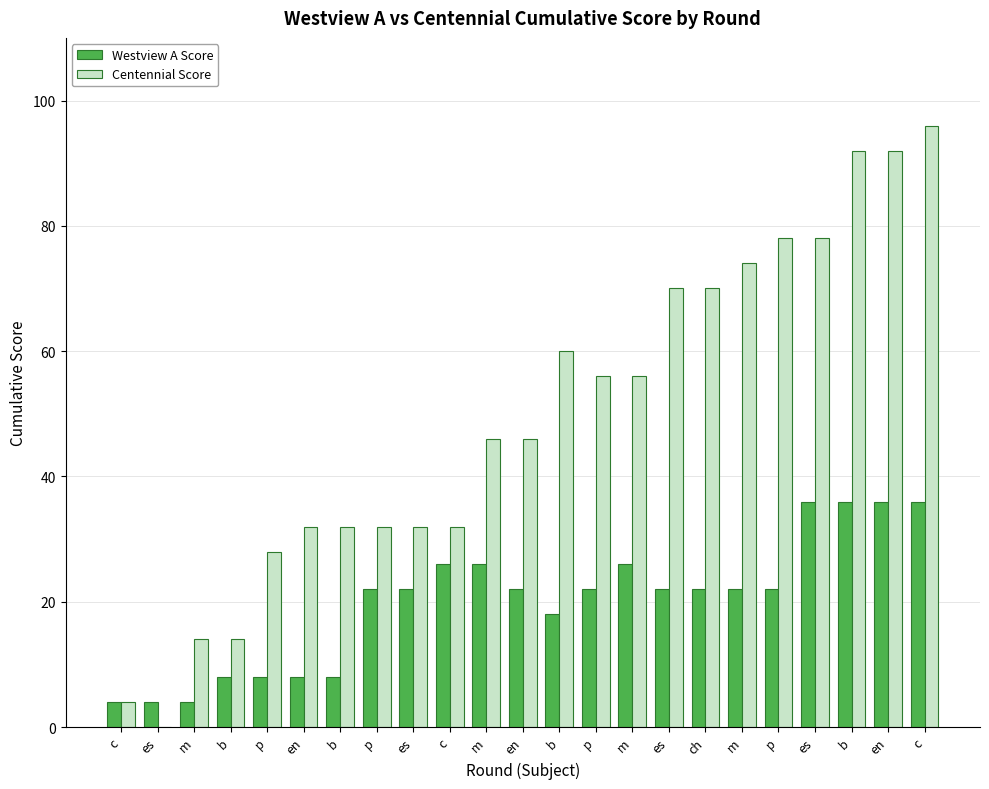

Which series changed the most between es and ch?

Centennial Score